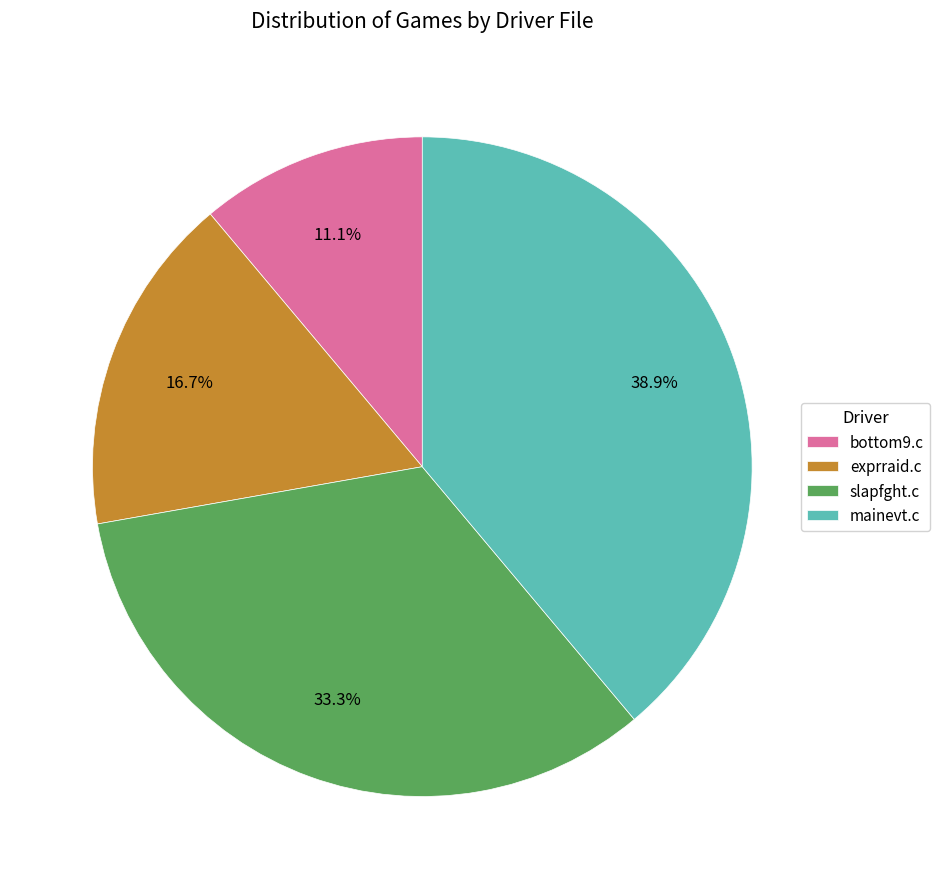

Which slice is the largest?

mainevt.c